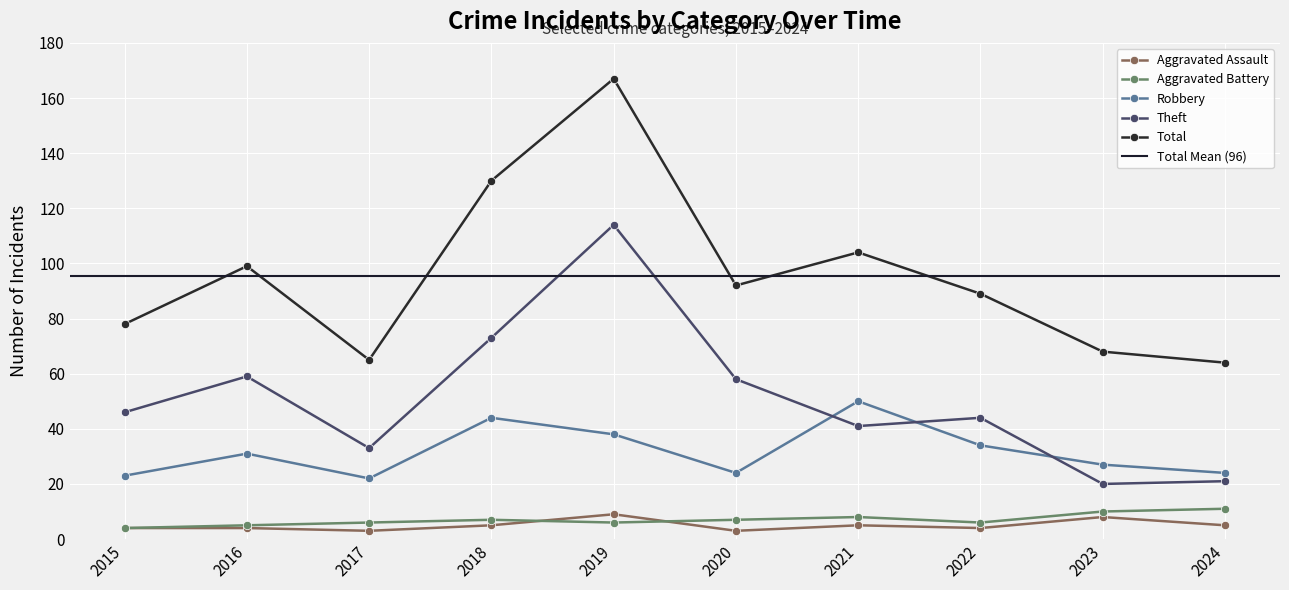

In Theft, how many points are higher than both neighbors (excluding endpoints)?

3